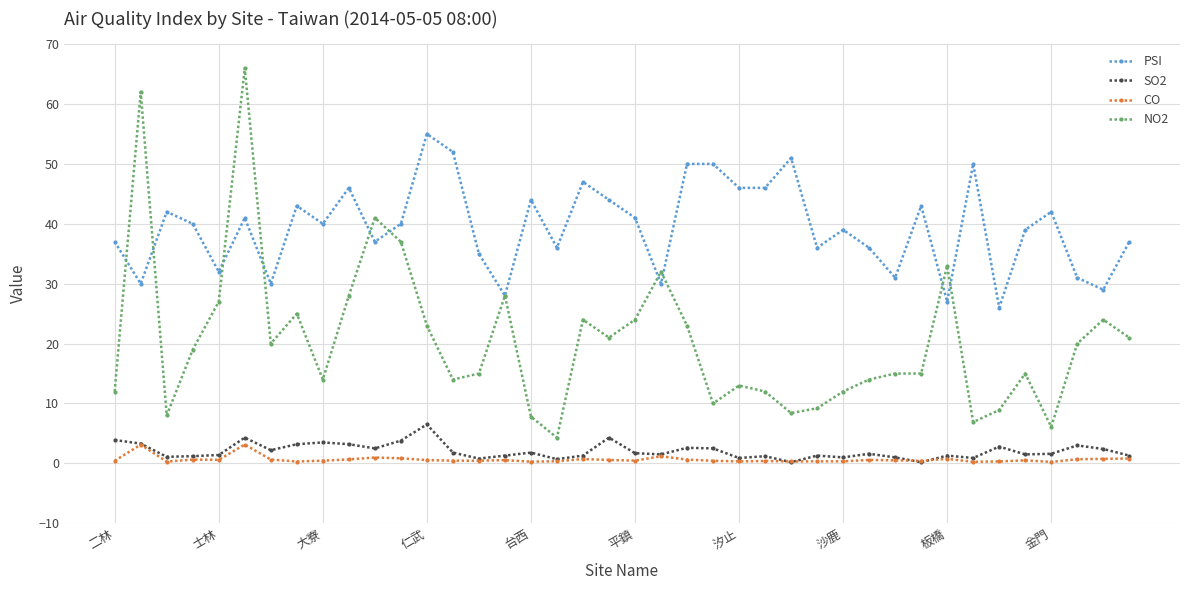

What is the value of the PSI point at the 37th from the left?

42.0